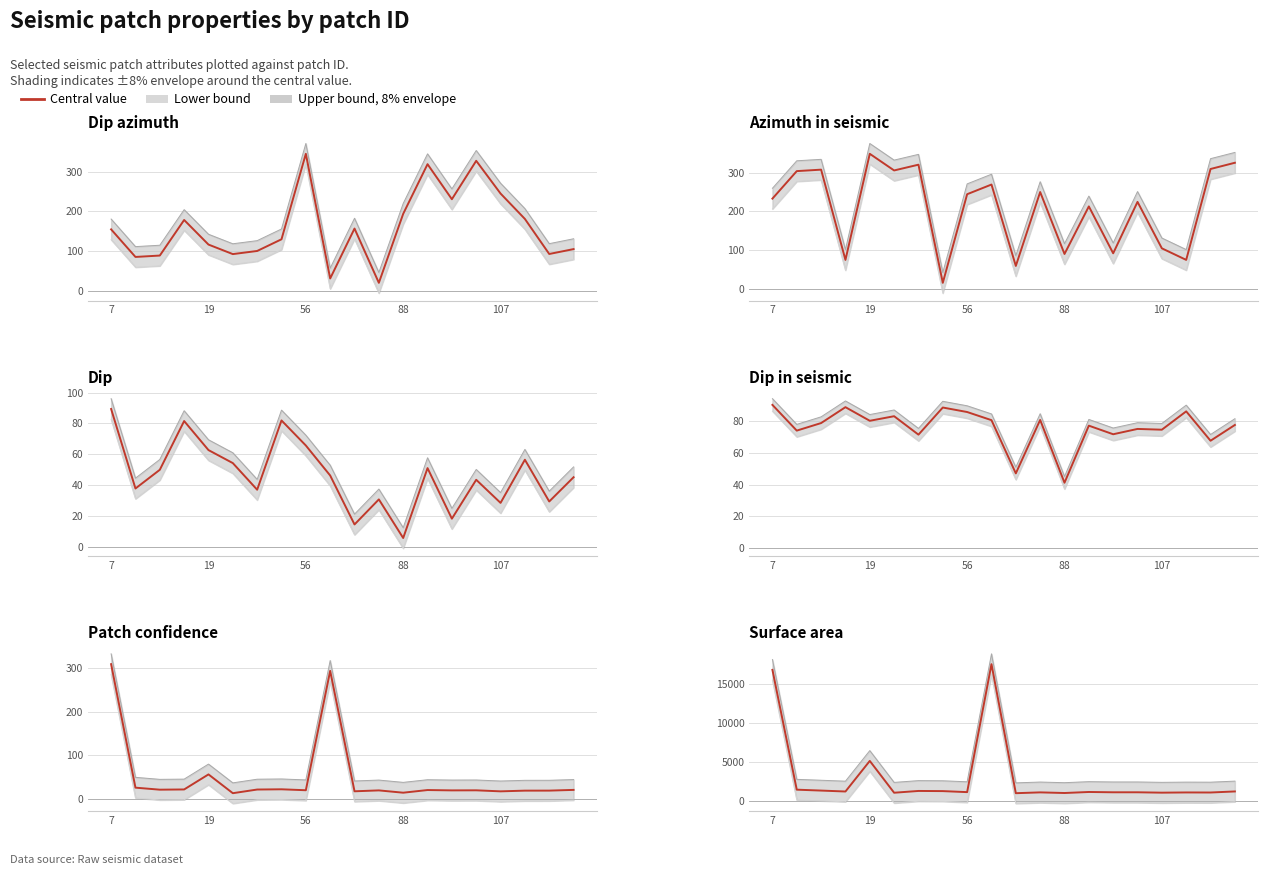

Is the value of Patch confidence at 8 greater than the value of Dip at 18?

No